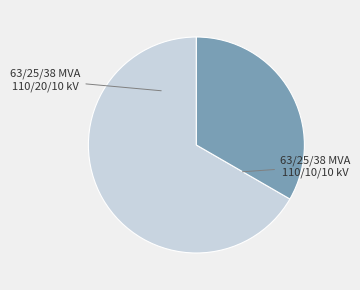

Does 63/25/38 MVA 110/10/10 kV account for over 50% of the chart?

No